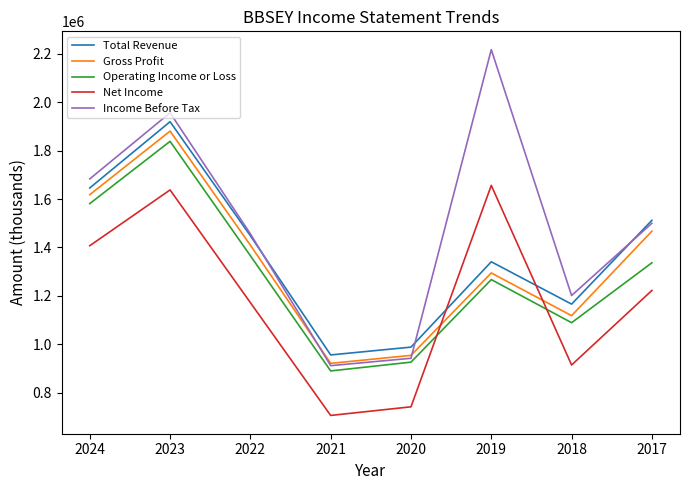

What is the average value of the Net Income series?

1182225